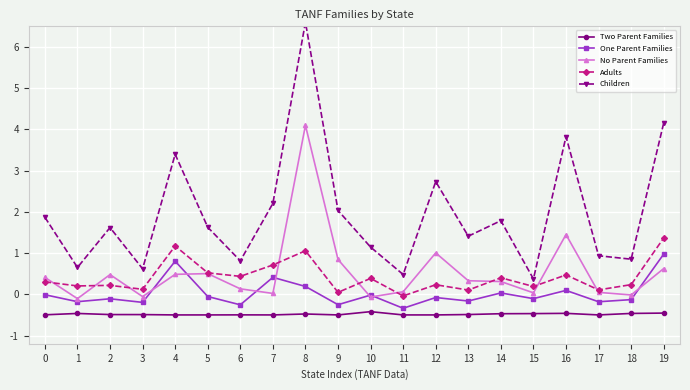

What is the sum of the Adults values at 3 and 17?

0.2